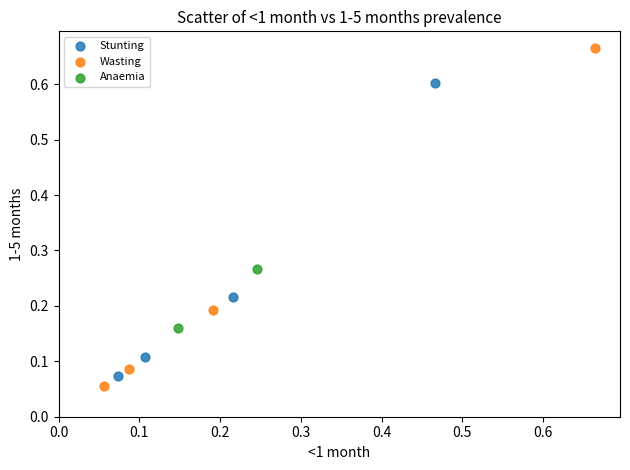

Which series has the widest spread of Y values?

Wasting